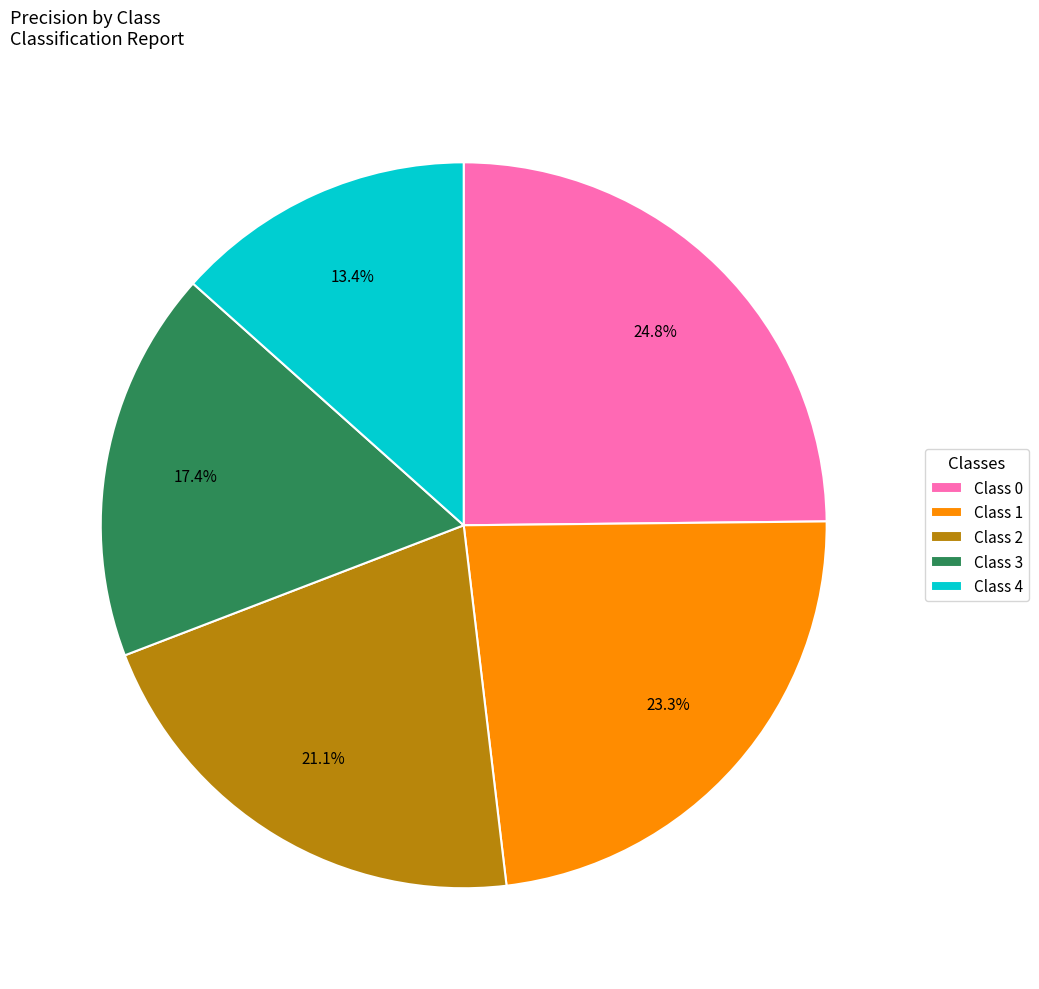

Between Class 0 and Class 1, which is larger?

Class 0